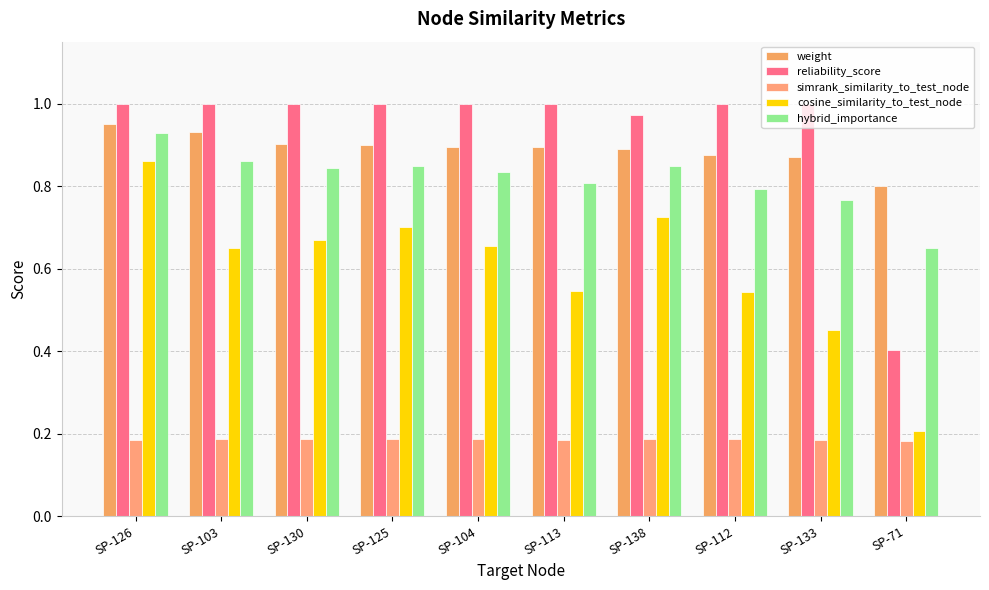

At how many categories does at least one series exceed 0?

10